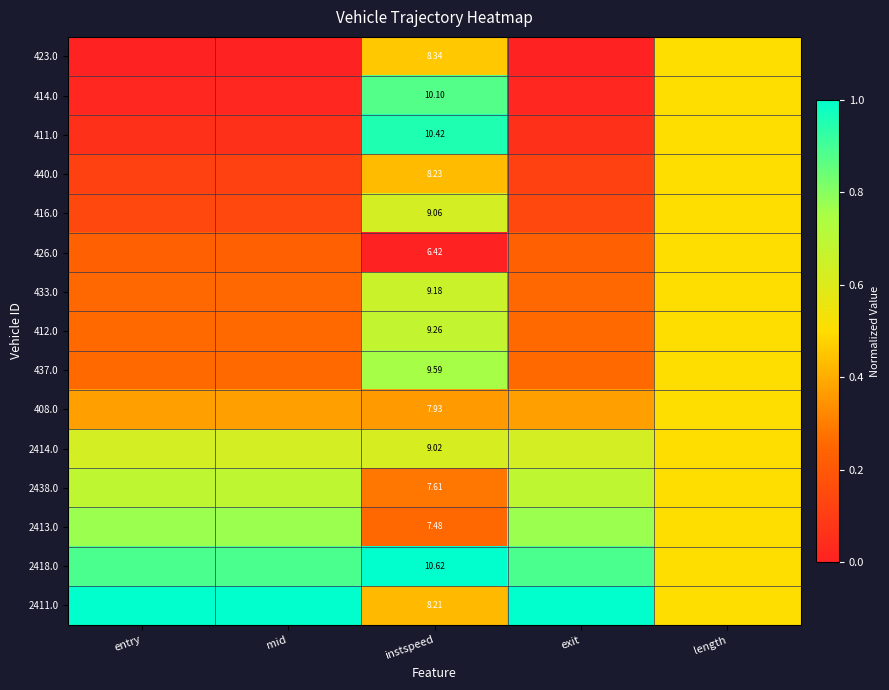

At which label does 408.0 reach its peak?

length